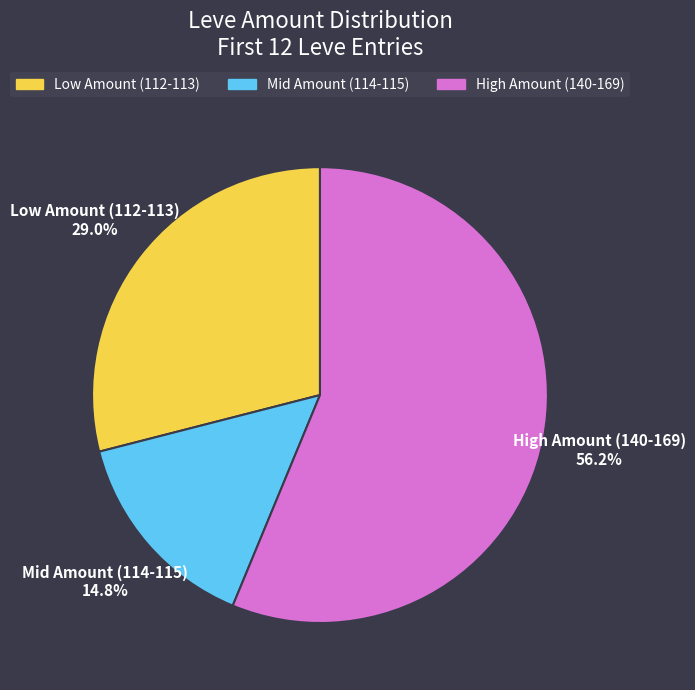

What is the smallest slice in the pie chart?

Mid Amount (114-115)